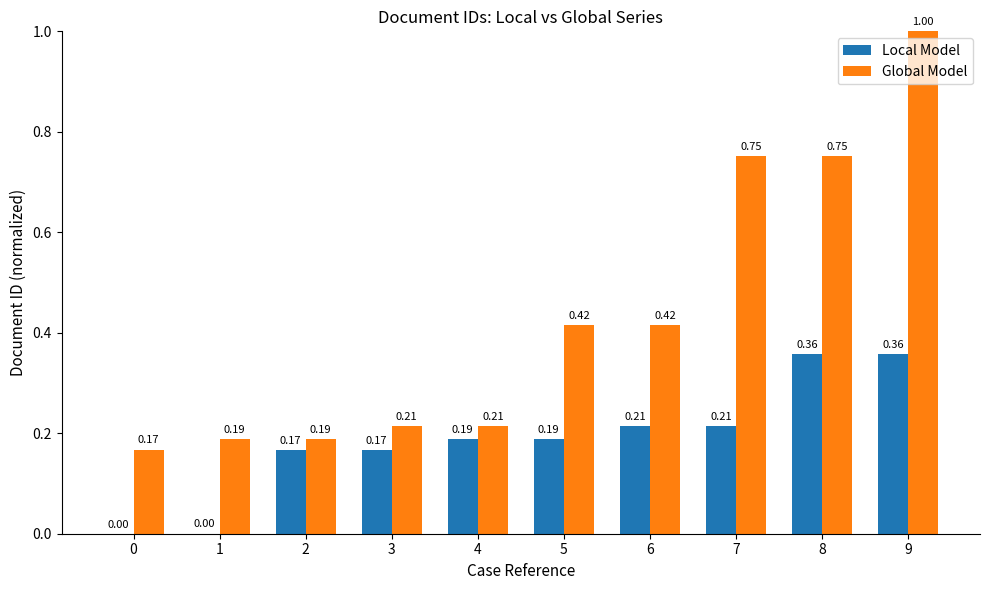

Which series changed the most between 2 and 7?

Global Model